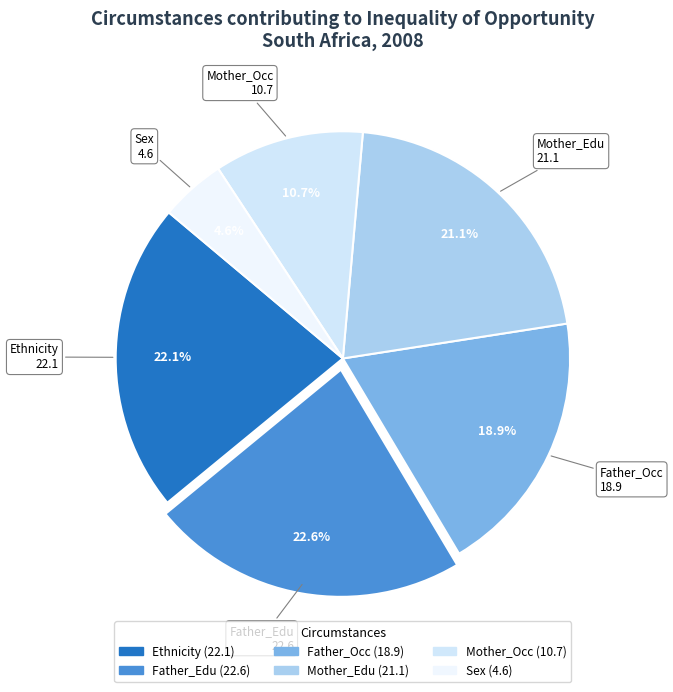

Is Father_Occ the majority of the pie?

No